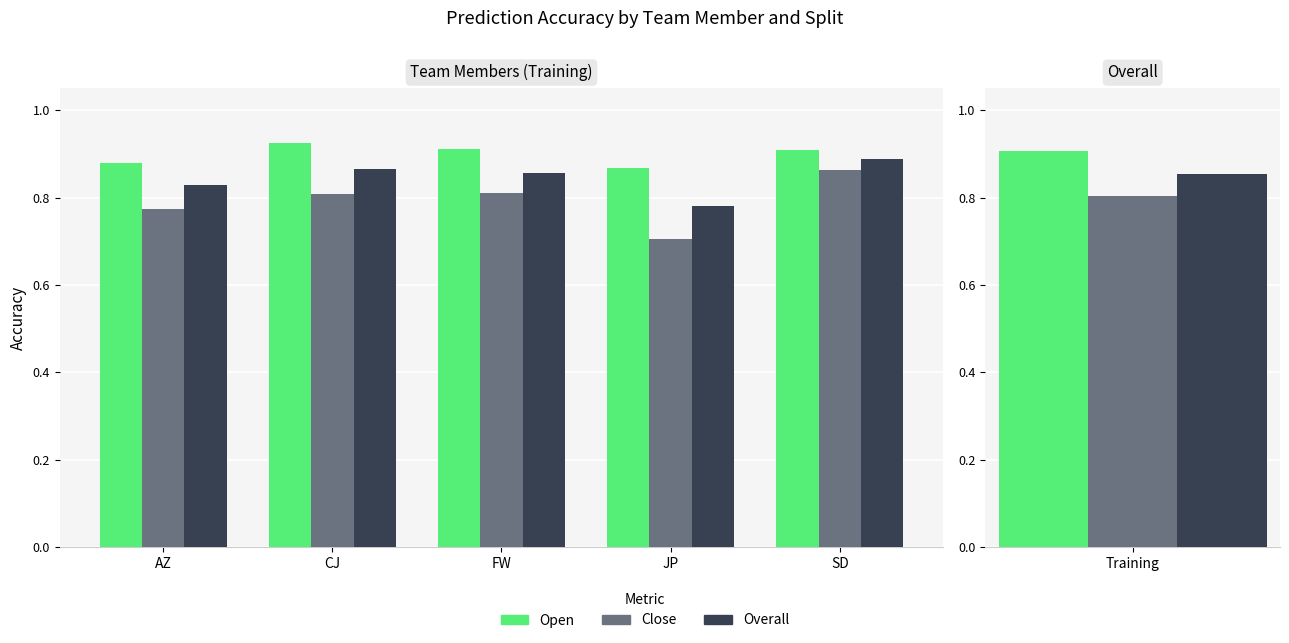

Reading left to right, transcribe all the data shown in this chart.

Open: AZ=0.9	CJ=0.9	FW=0.9	JP=0.9	SD=0.9
Close: AZ=0.8	CJ=0.8	FW=0.8	JP=0.7	SD=0.9
Overall: AZ=0.8	CJ=0.9	FW=0.9	JP=0.8	SD=0.9